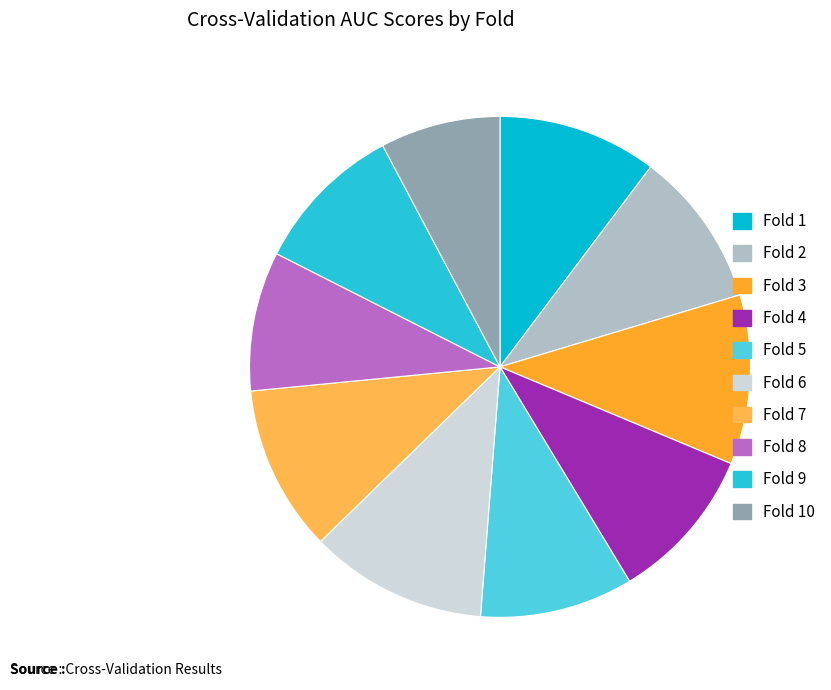

Count the number of slices in the pie.

10